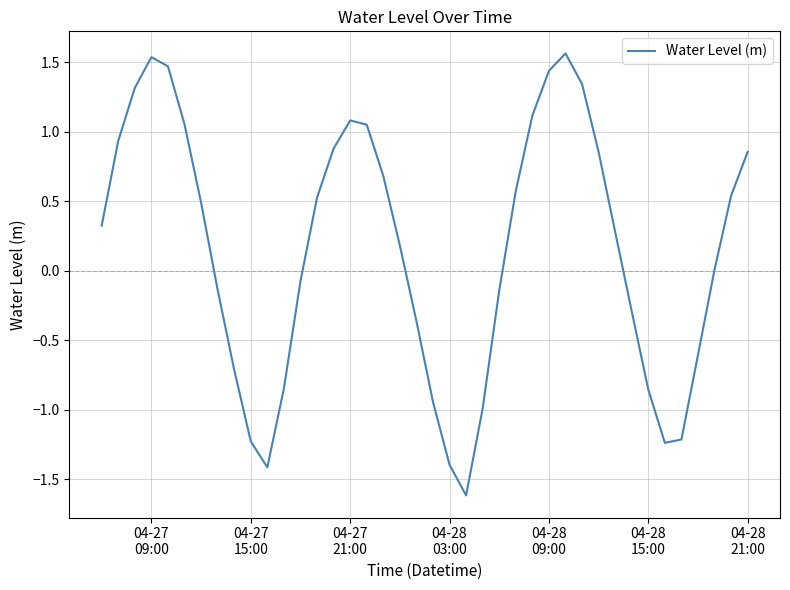

What is the average value?

0.2